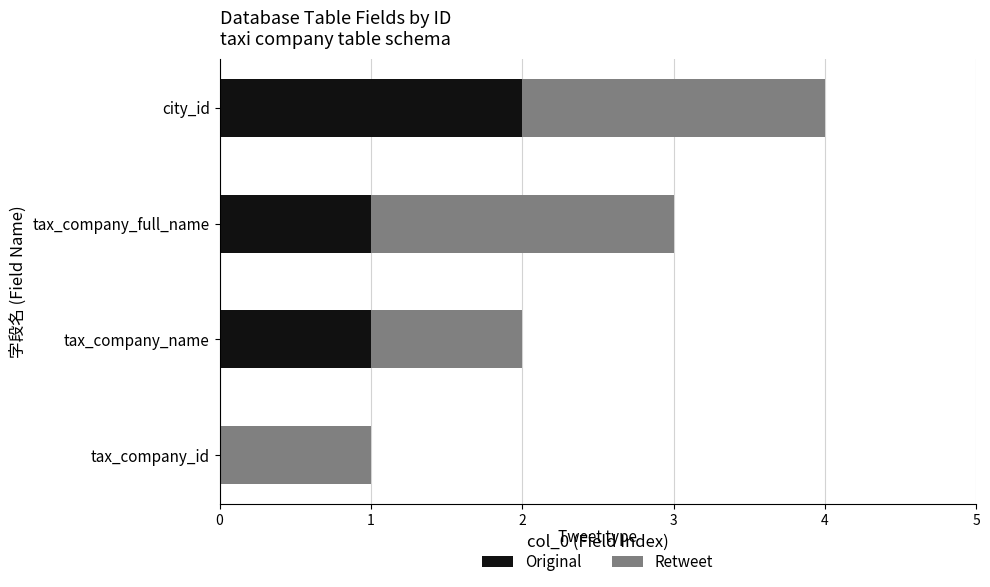

At which category is the sum across all series the highest?

city_id